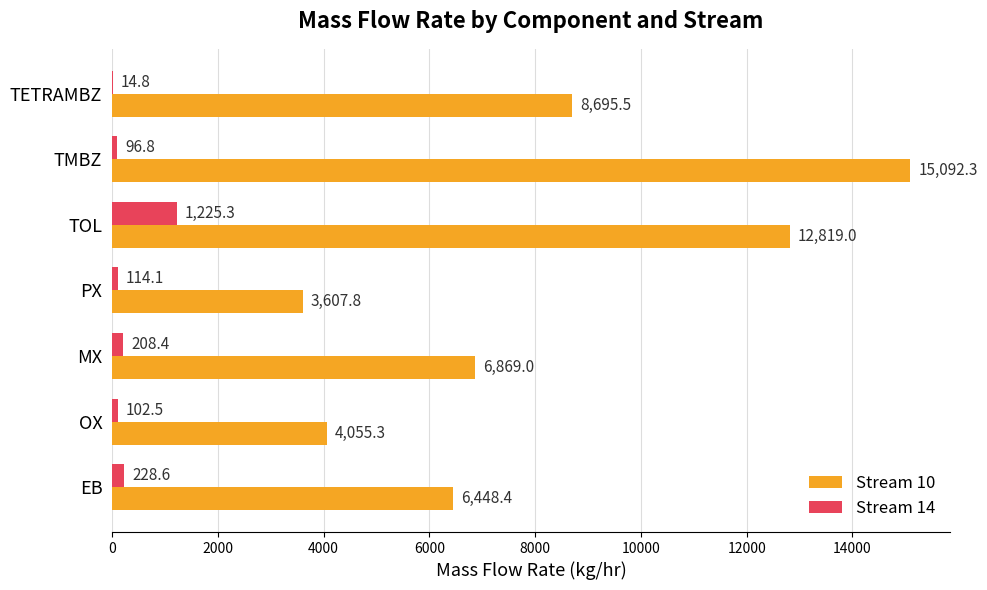

Between PX and TMBZ, which series saw the biggest shift?

Stream 10